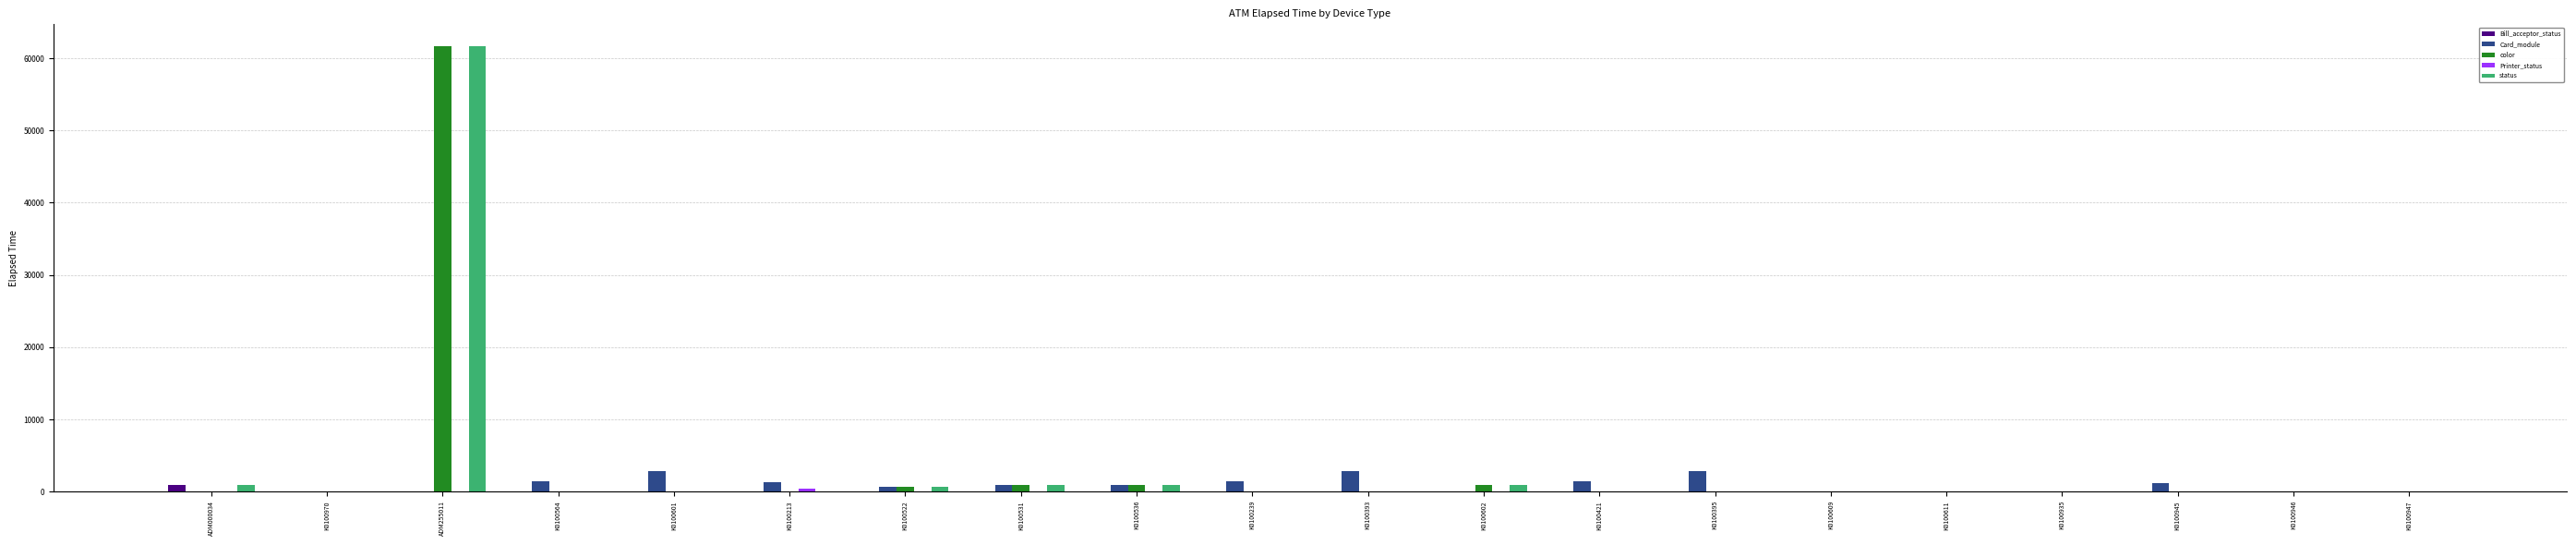

What is the sum of the Card_module values at K0100522 and K0100602?

735